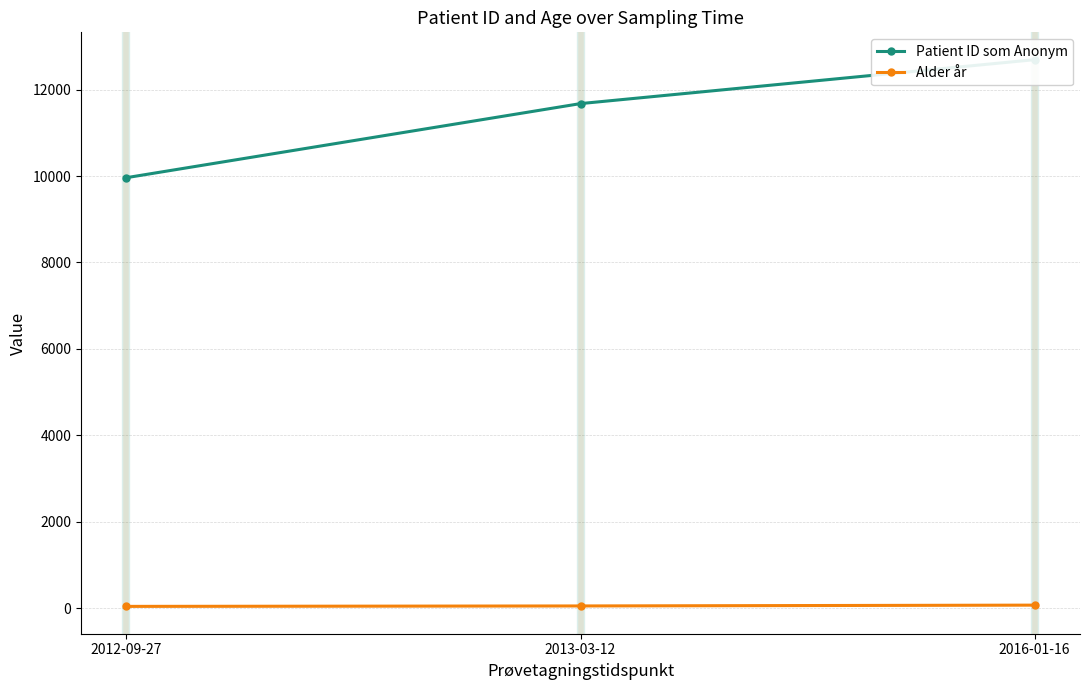

What is the sum of all Patient ID som Anonym values?

34336